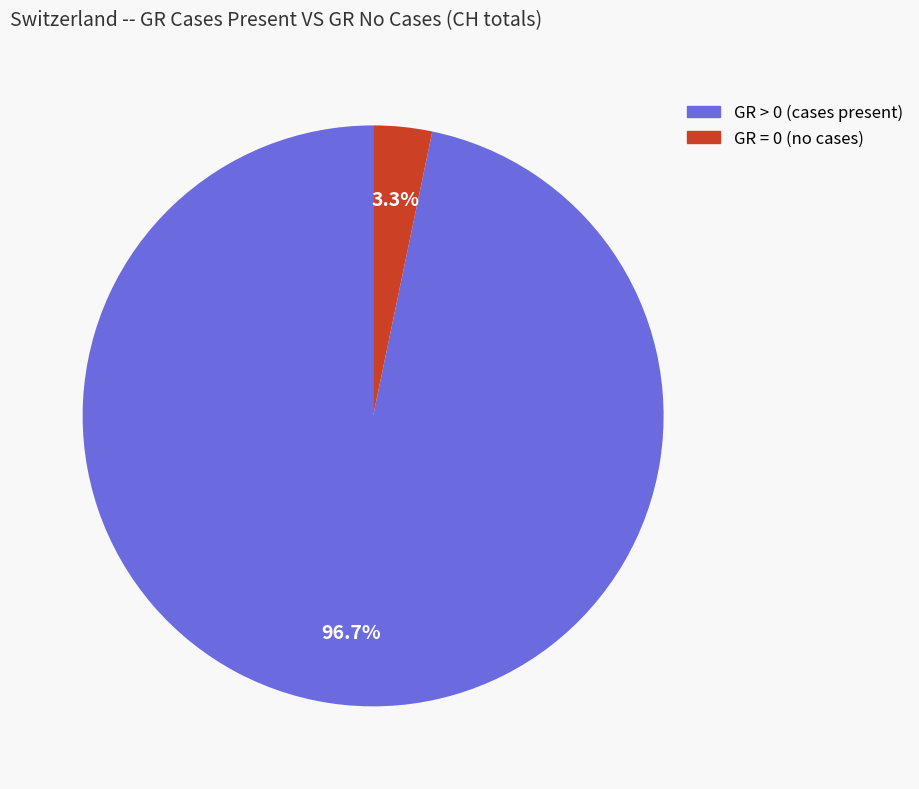

Does any single category account for the majority?

Yes